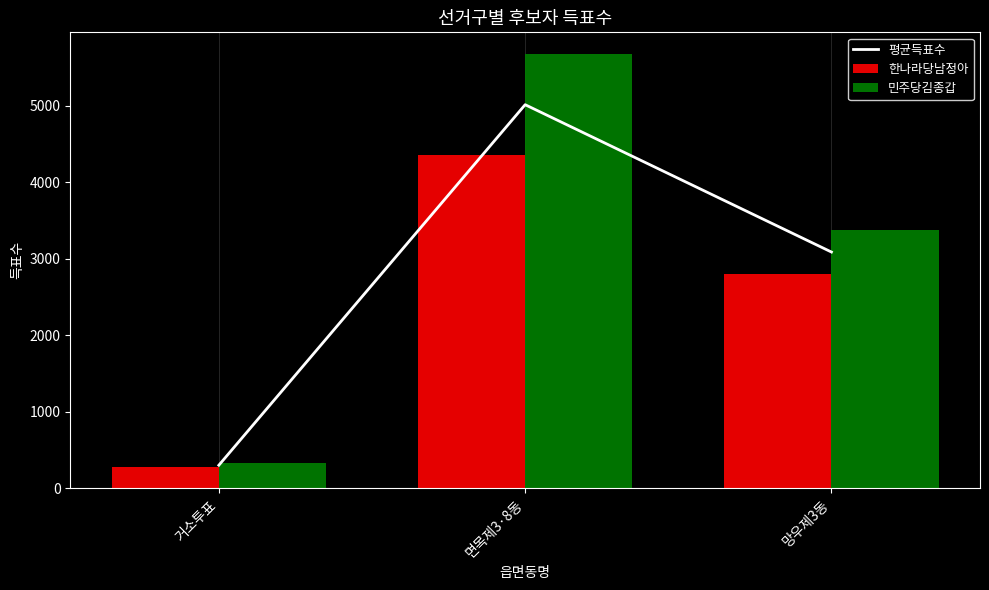

Reading left to right, extract all data points from this chart.

평균득표수: 거소투표=303	면목제3·8동=5016	망우제3동=3090
한나라당남정아: 거소투표=274	면목제3·8동=4354	망우제3동=2799
민주당김종갑: 거소투표=332	면목제3·8동=5678	망우제3동=3381